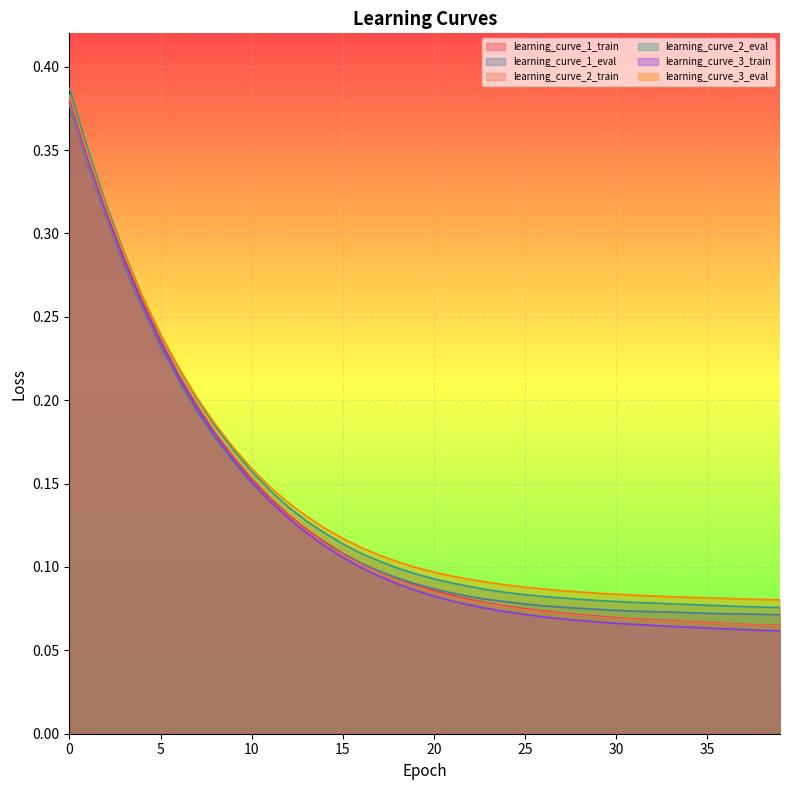

Which series changed the most between 6 and 21?

learning_curve_3_train